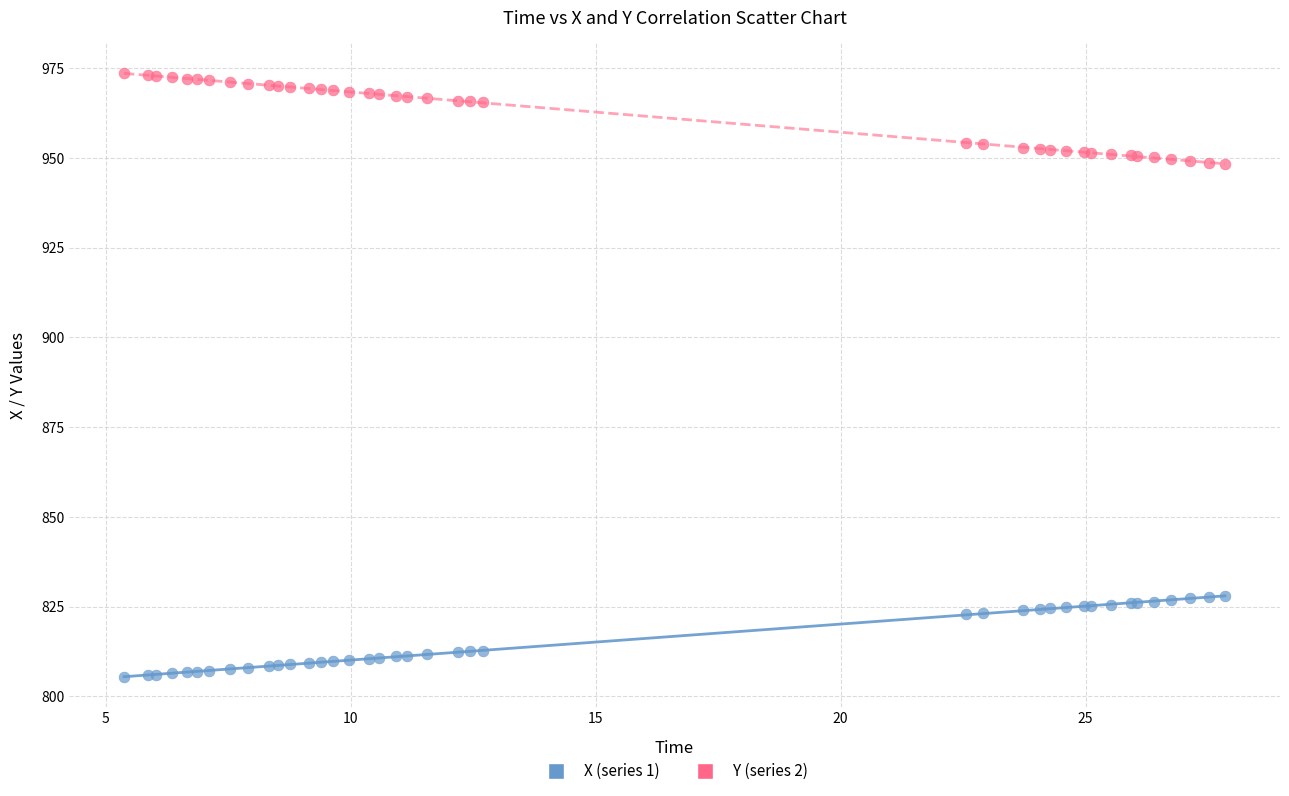

Which series contains the highest Y value?

Y (series 2)